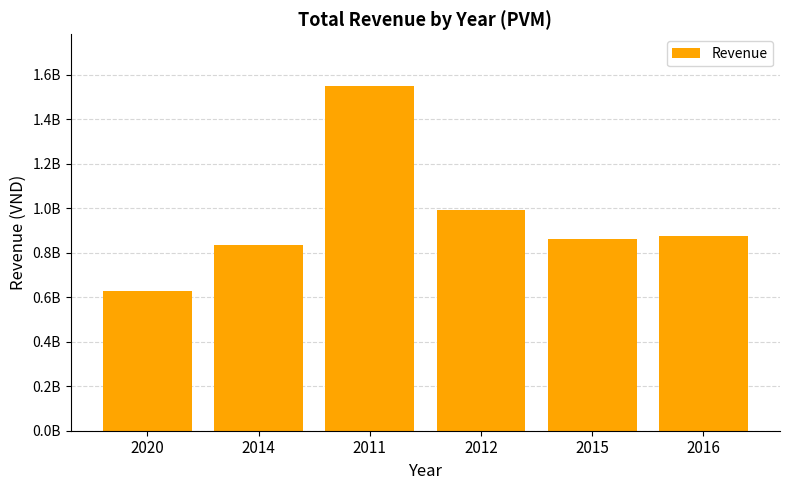

Are the bars grouped side by side (vs. stacked)?

No